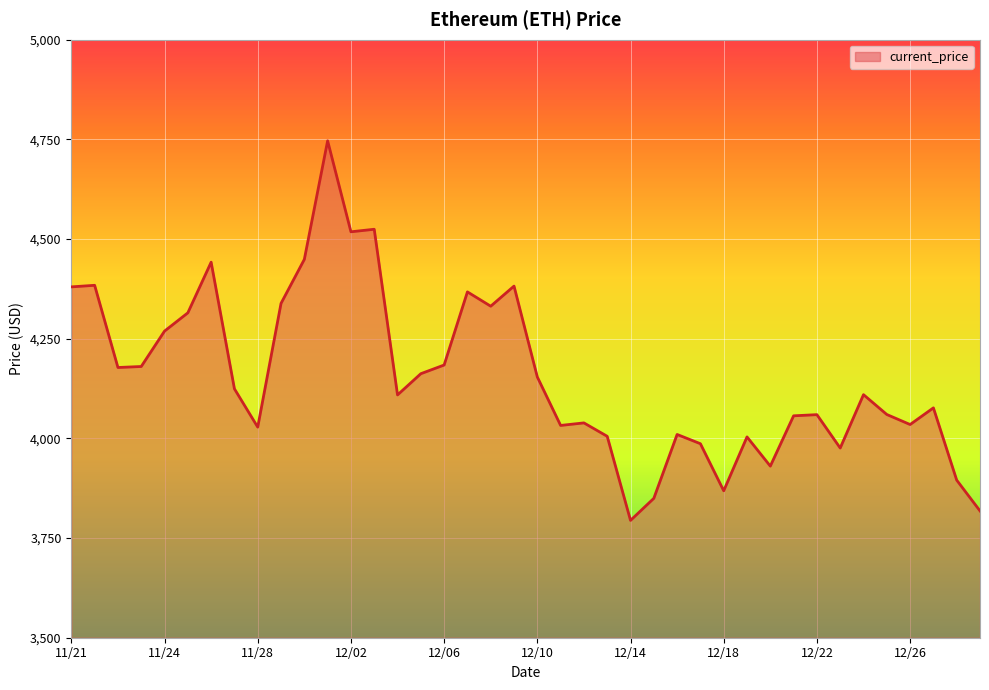

What is the maximum value shown in the chart?

4746.4